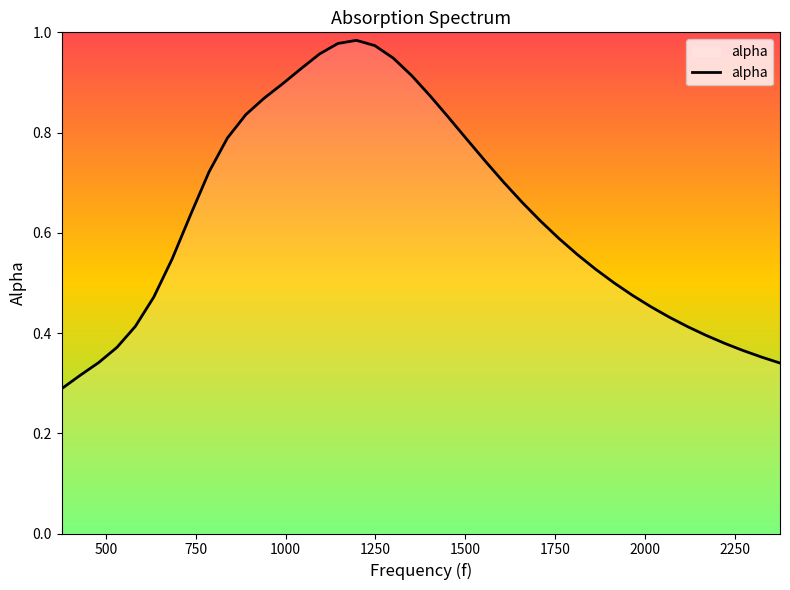

Reading left to right, transcribe all the data shown in this chart.

0.3	0.3	0.3	0.4	0.4	0.5	0.5	0.6	0.7	0.8	0.8	0.9	0.9	0.9	1.0	1.0	1.0	1.0	0.9	0.9	0.9	0.8	0.8	0.7	0.7	0.7	0.6	0.6	0.6	0.5	0.5	0.5	0.5	0.4	0.4	0.4	0.4	0.4	0.4	0.3